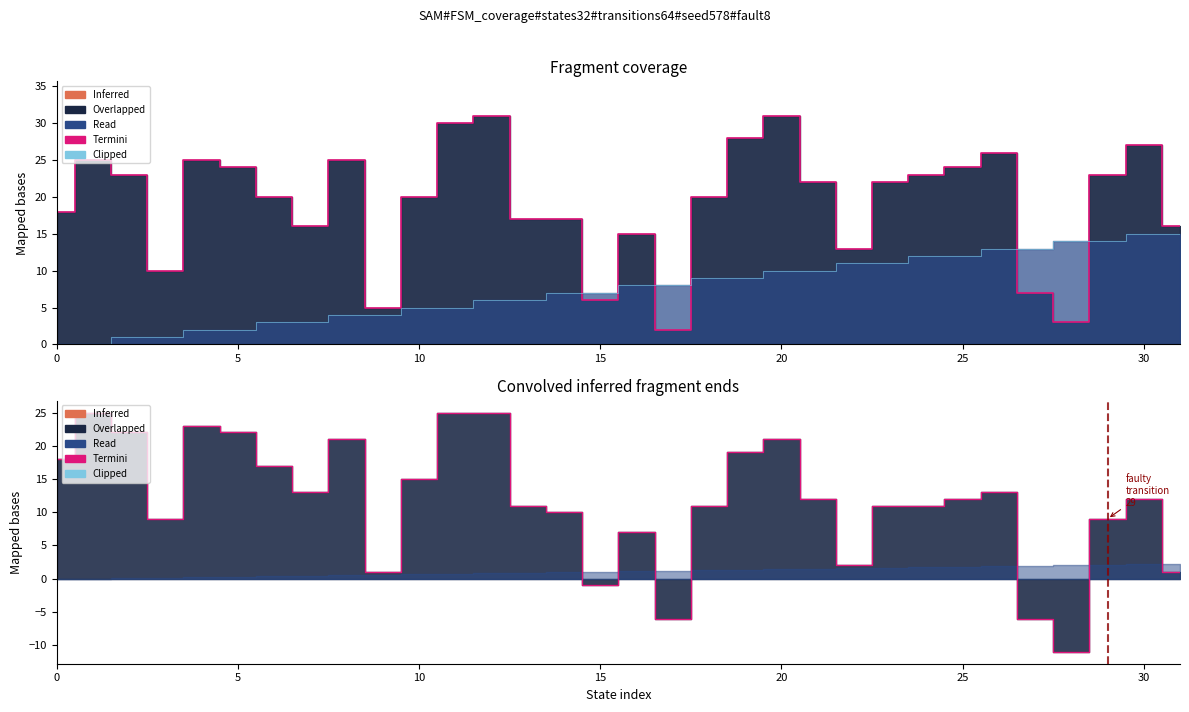

What is the average value of the Clipped series?

8